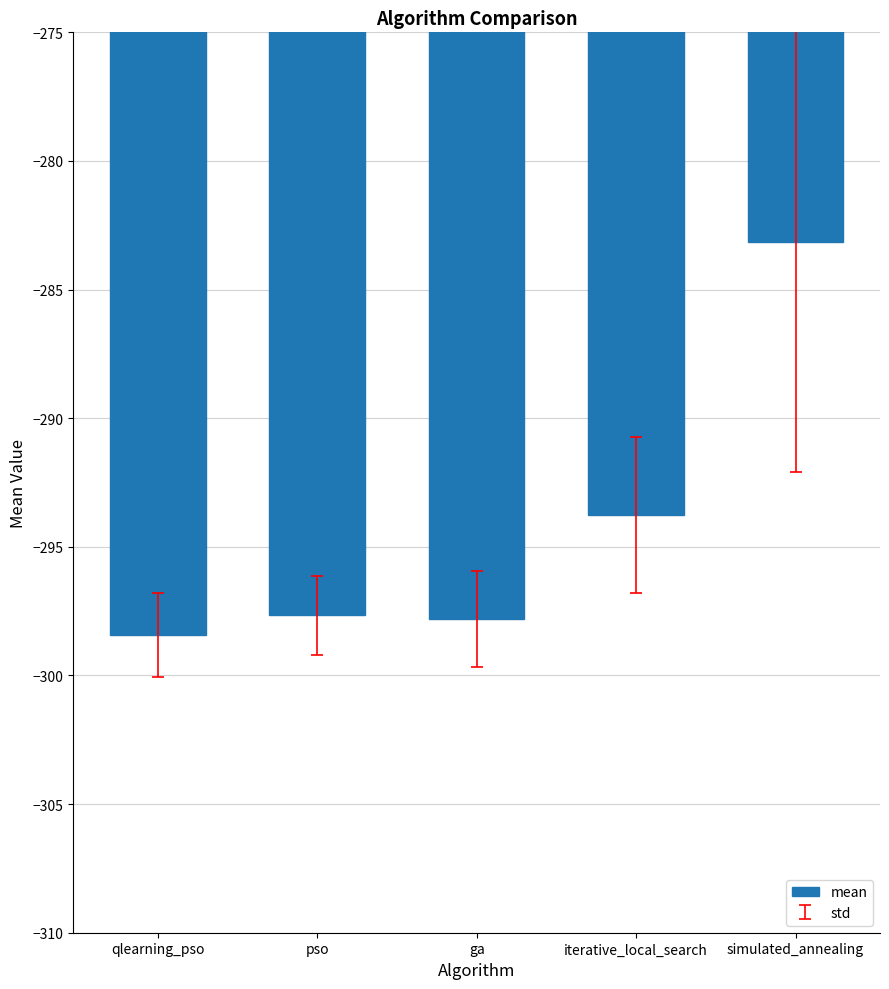

At which label does the data first exceed -297?

iterative_local_search